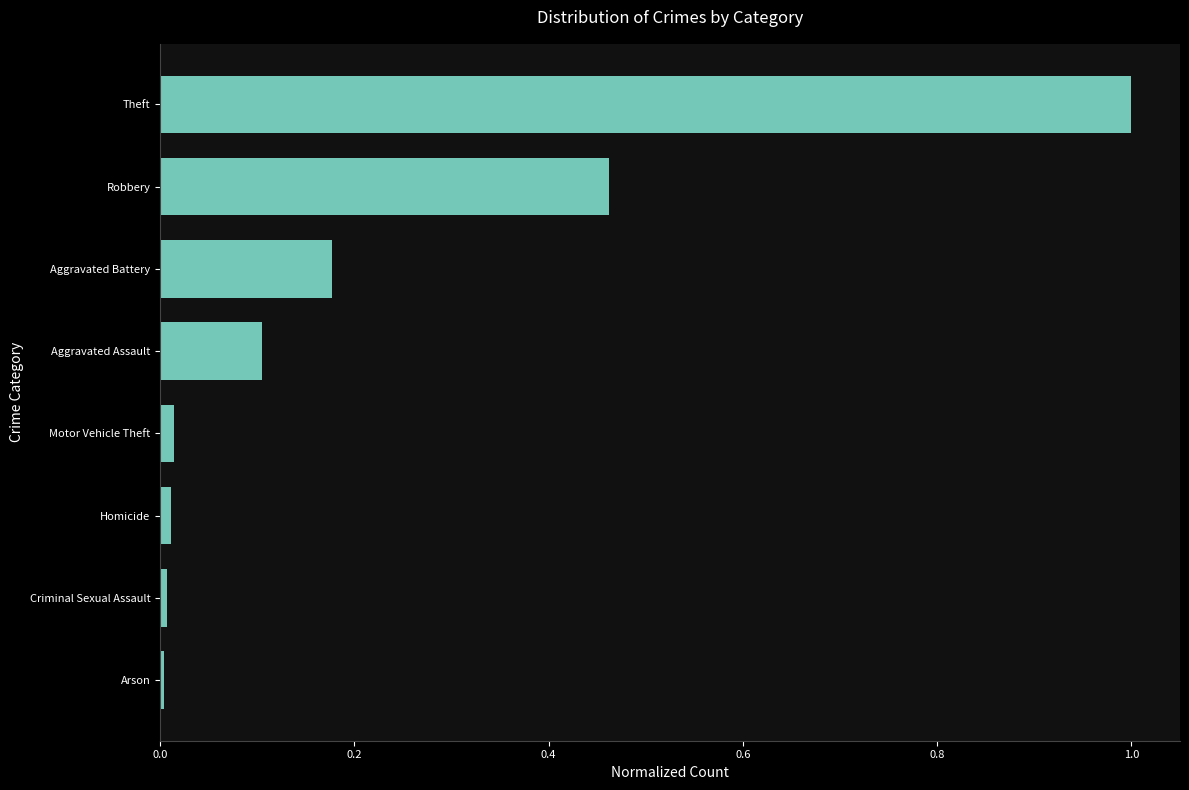

Are the bars grouped side by side (vs. stacked)?

No